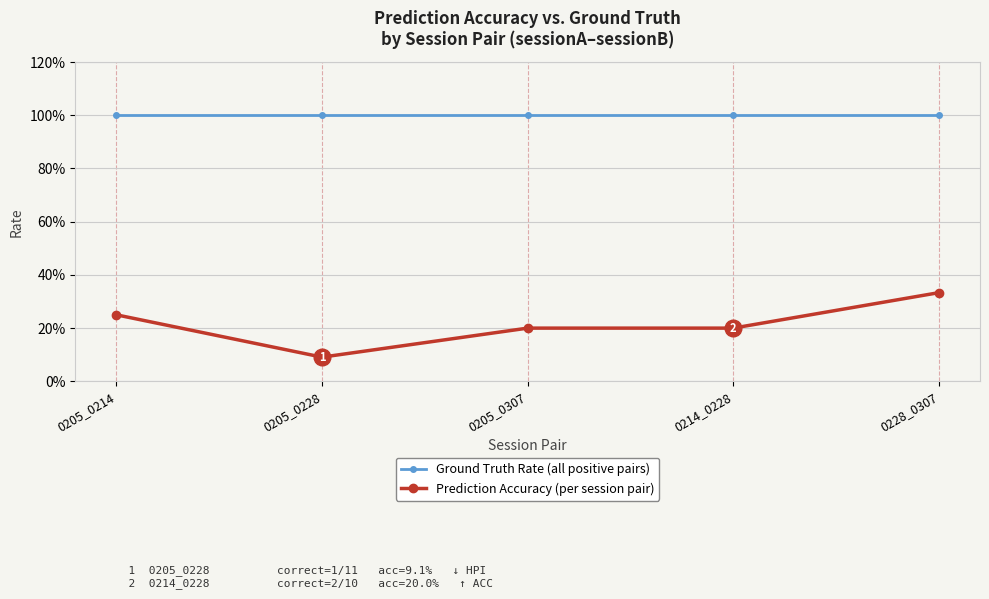

At which category is the sum across all series the highest?

0228_0307